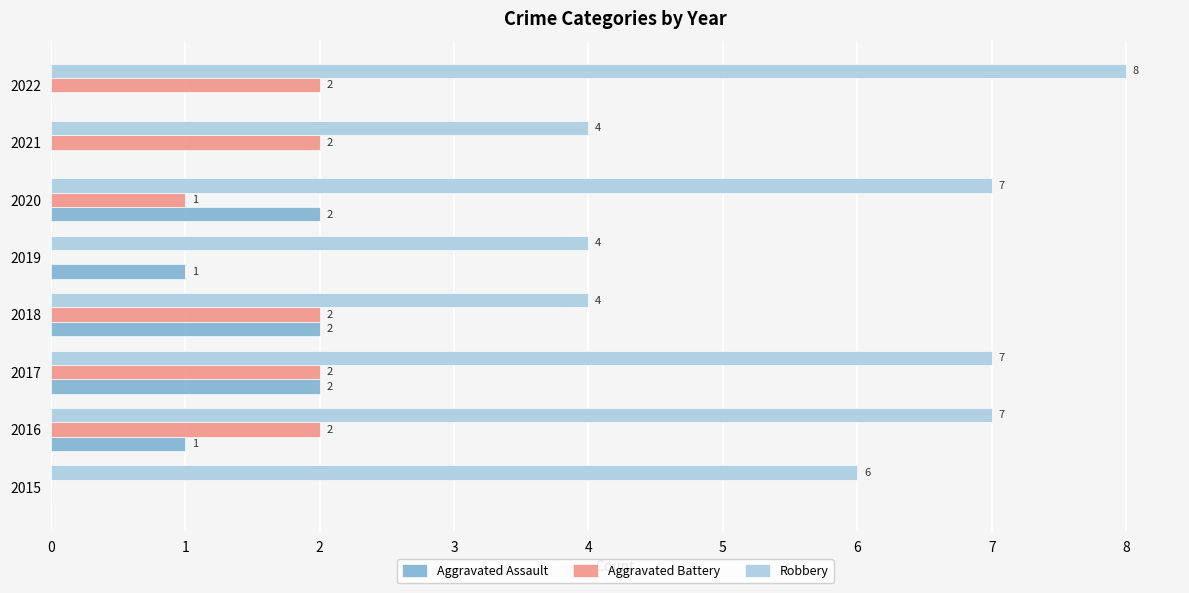

What is the approximate value of Robbery at 2021?

4